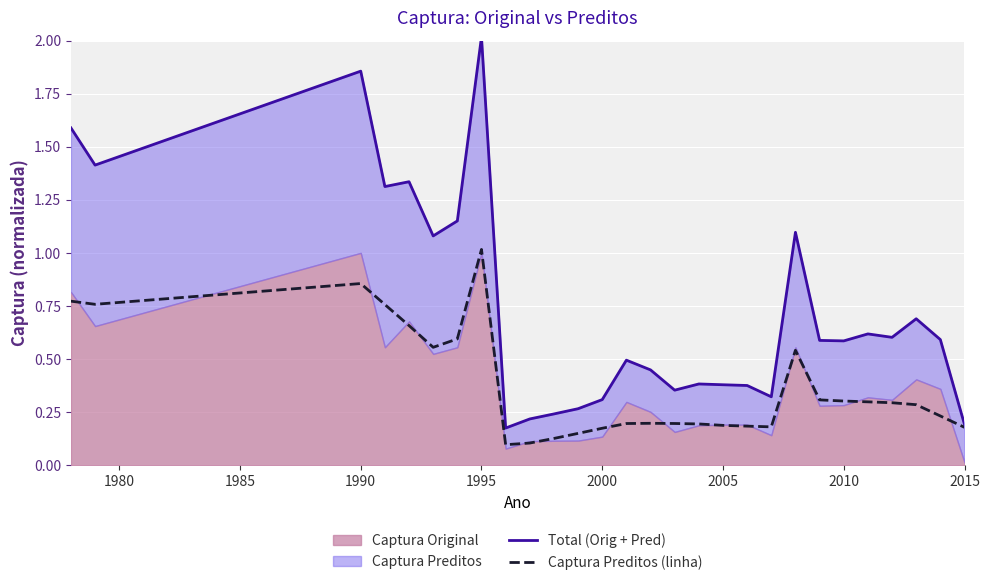

Which category has the highest value in the Captura Preditos (linha) series?

1995